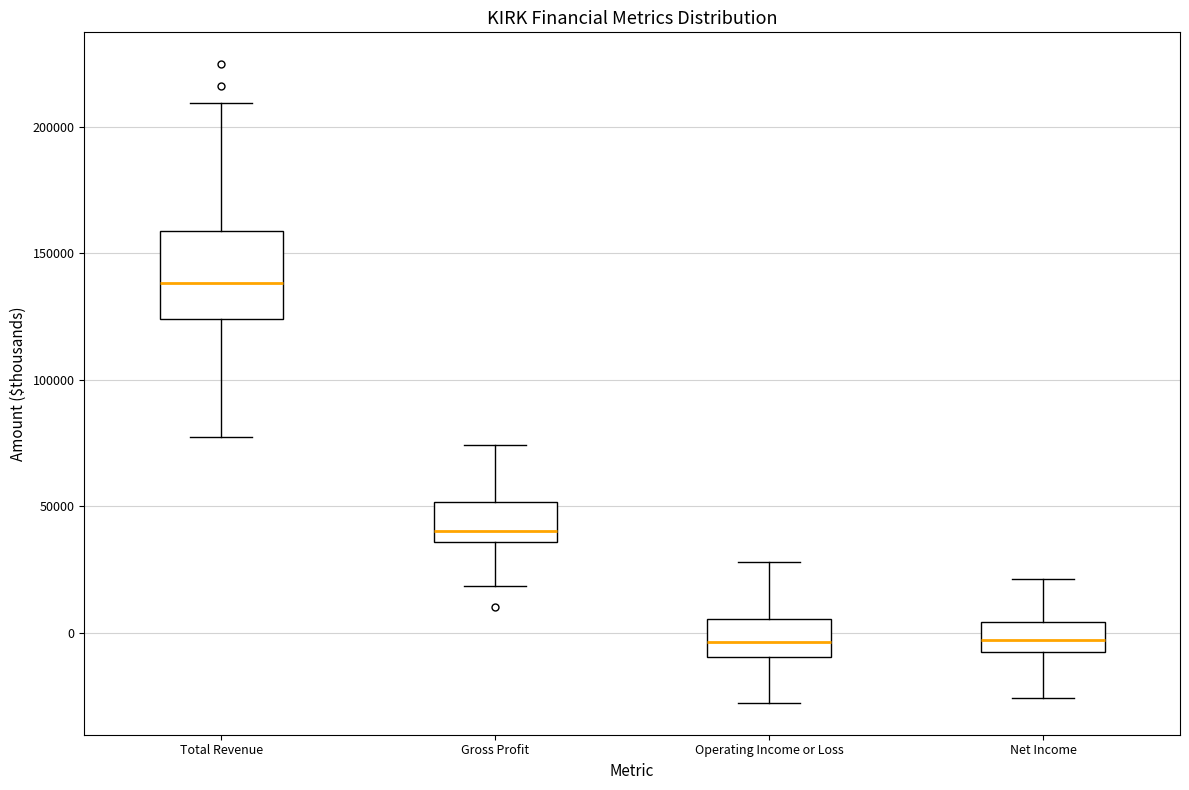

Where is the upper edge of the box for Net Income on the y-axis? The values are not printed on the chart, so give them approximately, as read against the axis.

5000